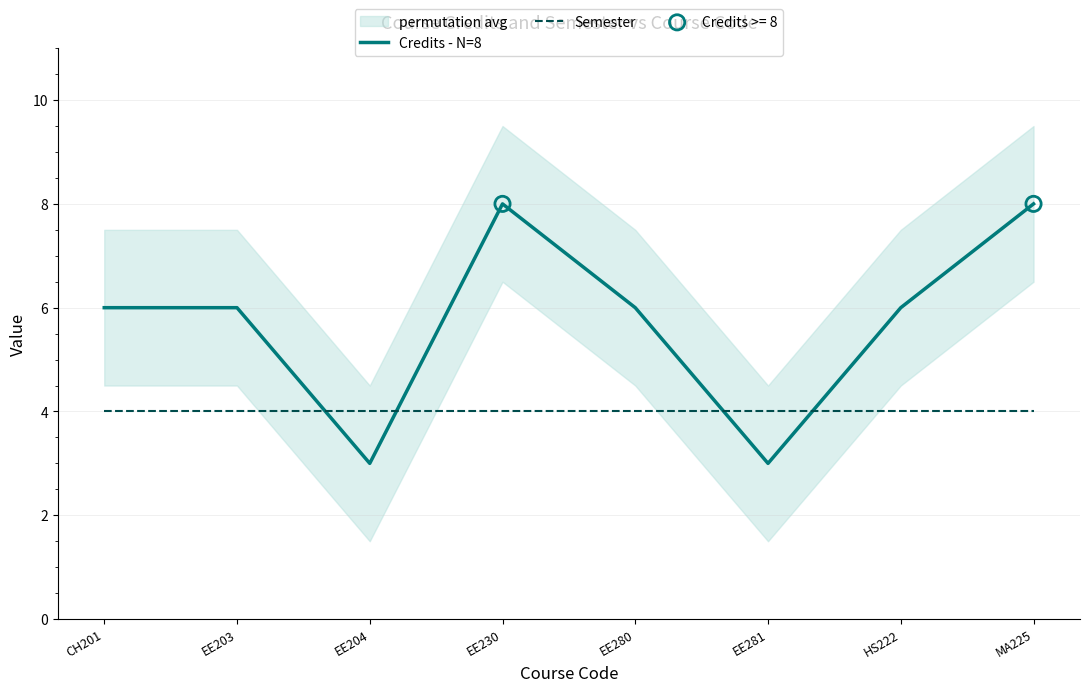

Which series has the largest Y range (max minus min)?

Credits - N=8